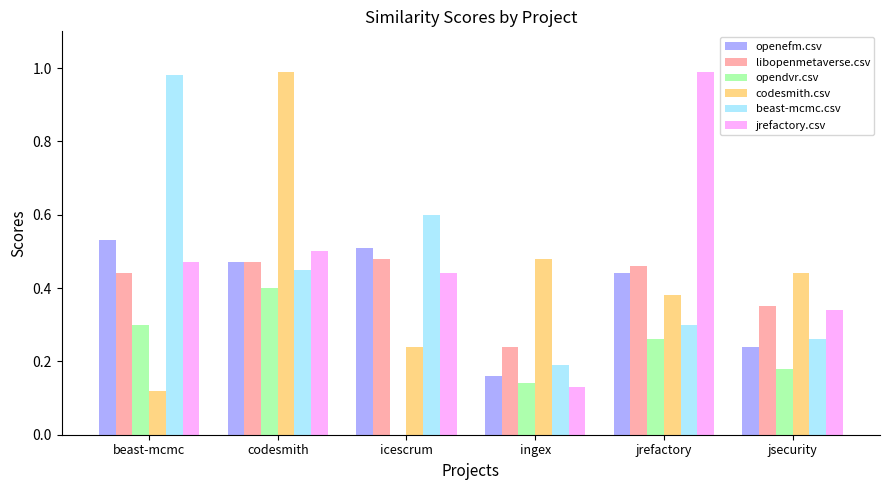

The opendvr.csv series shows 0.2 at jsecurity. True or false?

True